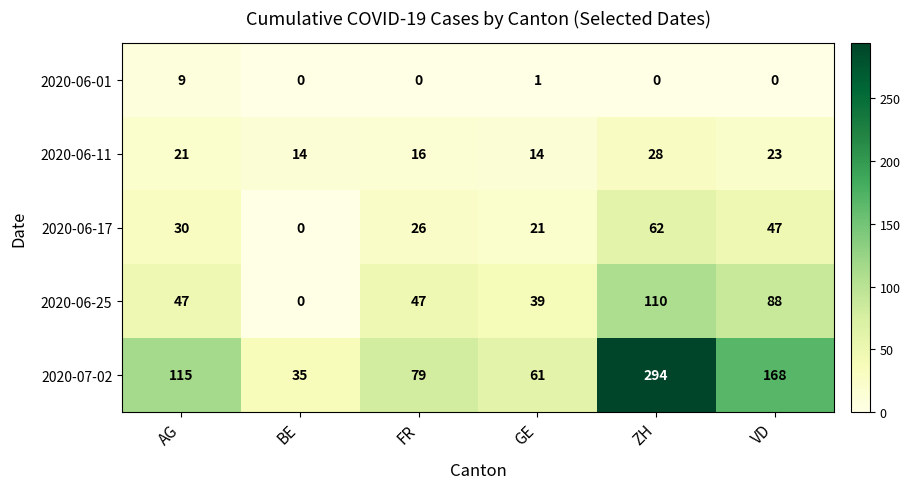

What is the difference between the highest and lowest values at VD?

168